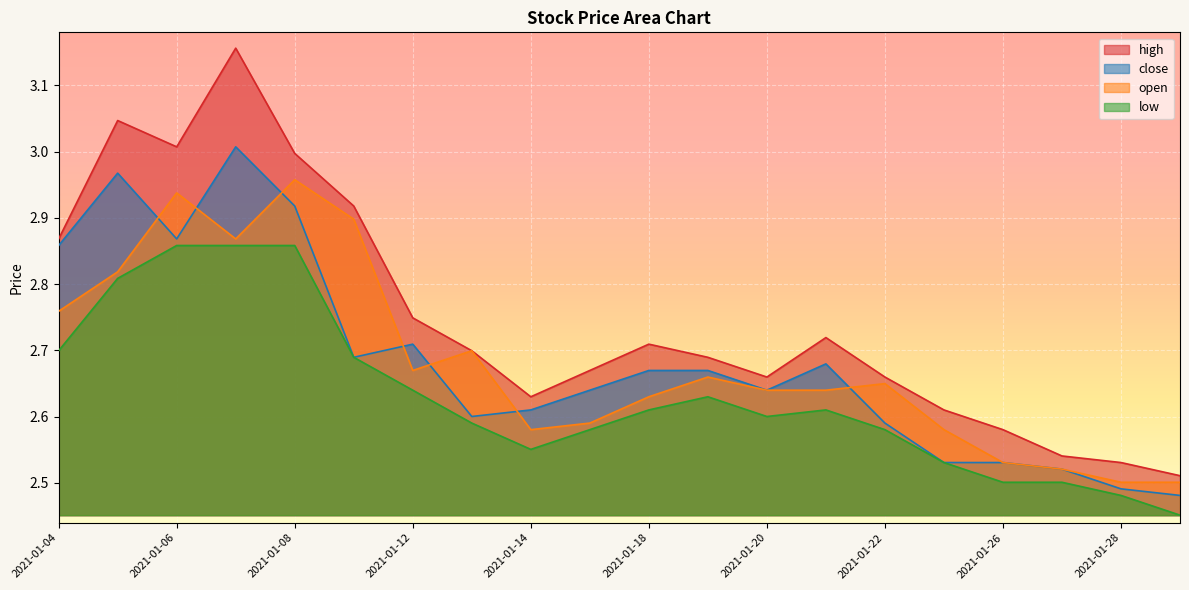

List the series in order of their peak value, lowest first.

low, open, close, high